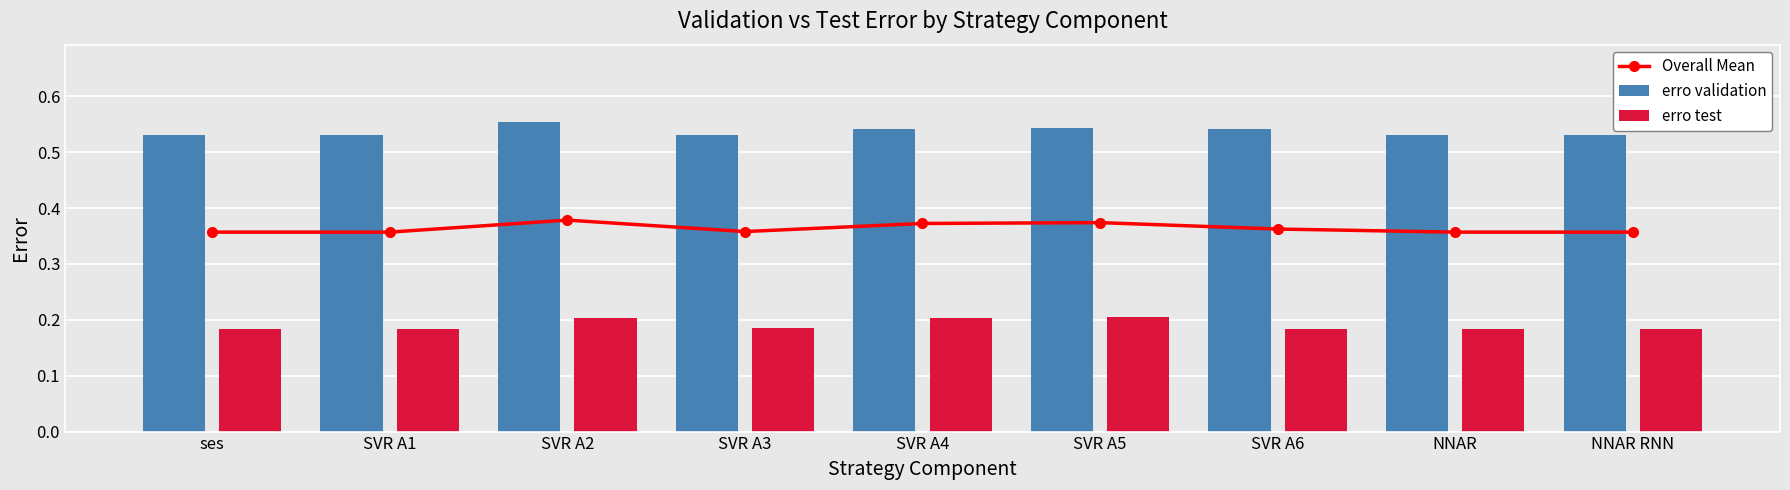

How many erro test values are between 0 and 1?

9